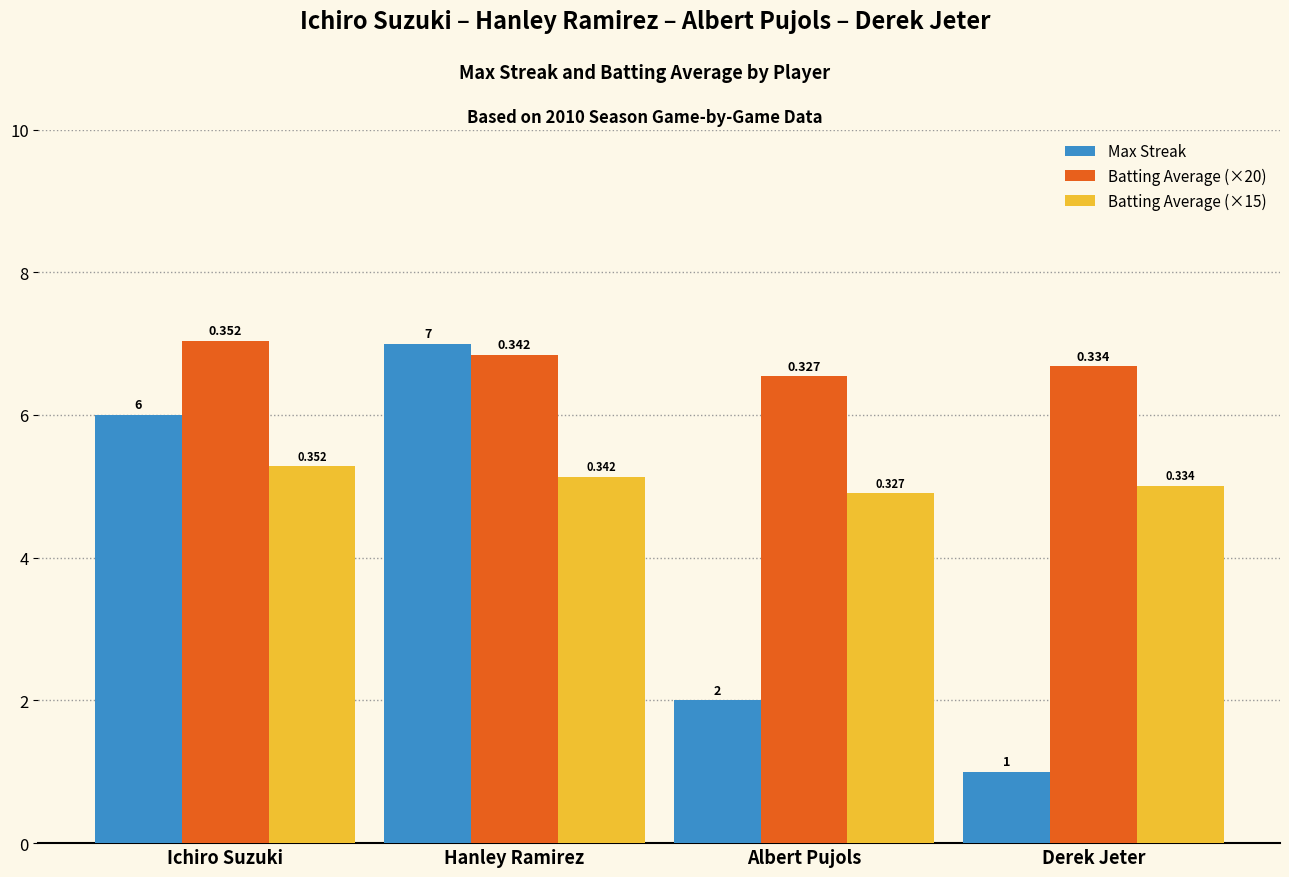

What is the approximate value of Batting Average (×15) at Hanley Ramirez?

5.1